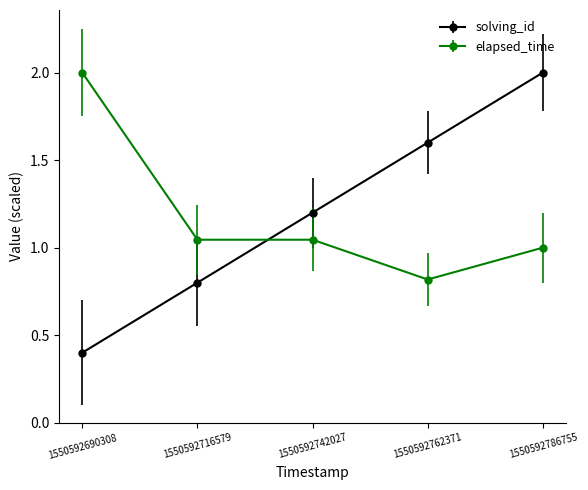

Where is elapsed_time nearest to the value 1?

1550592786755